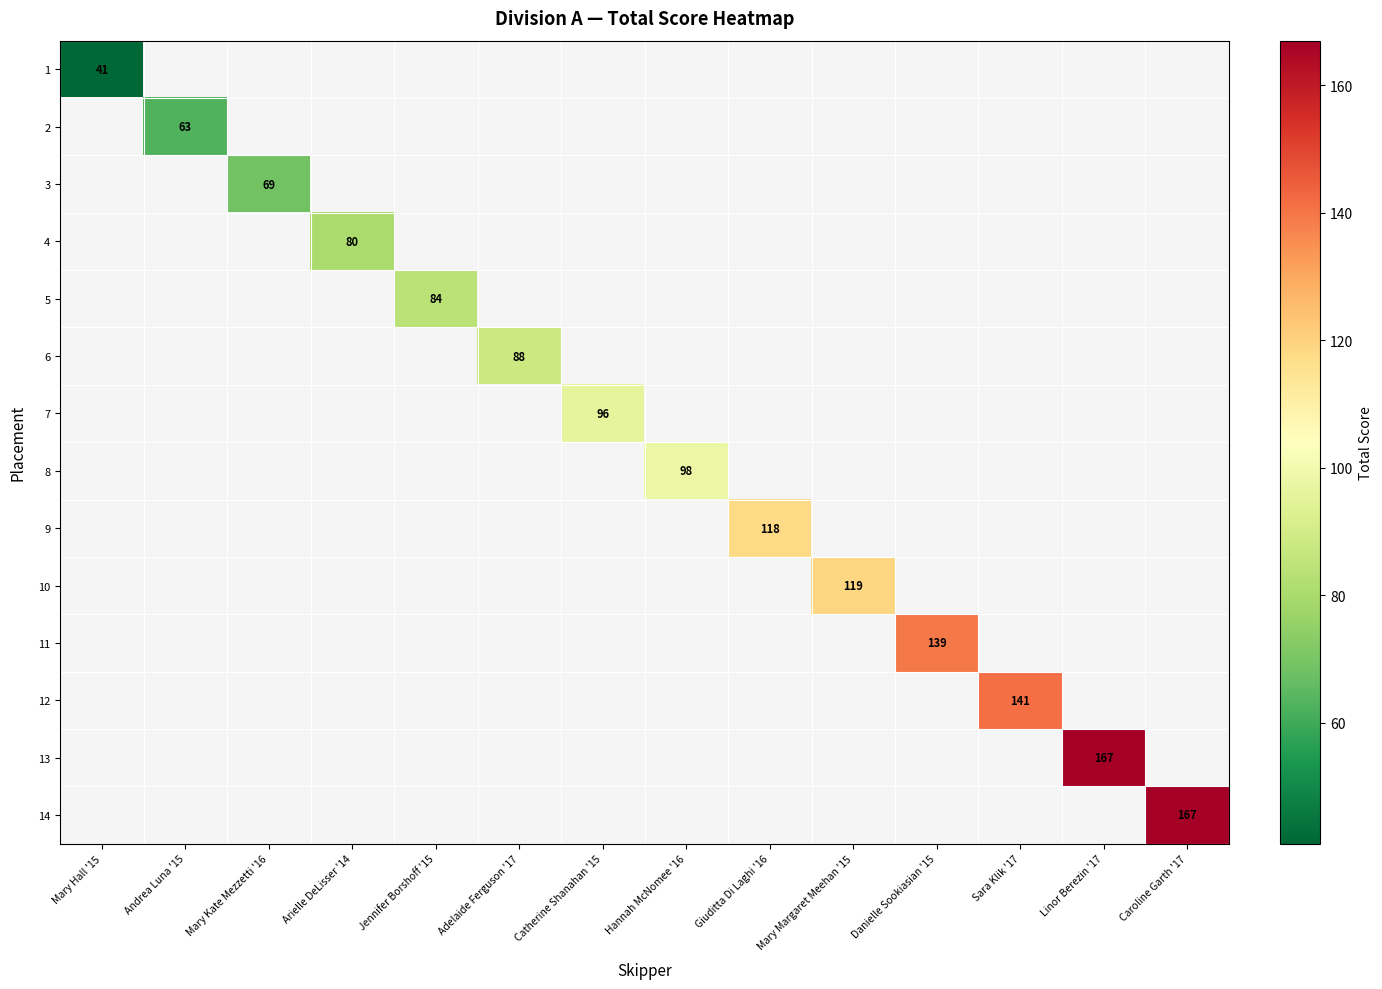

The value of 5 at Jennifer Borshoff '15 is 84. True or false?

True